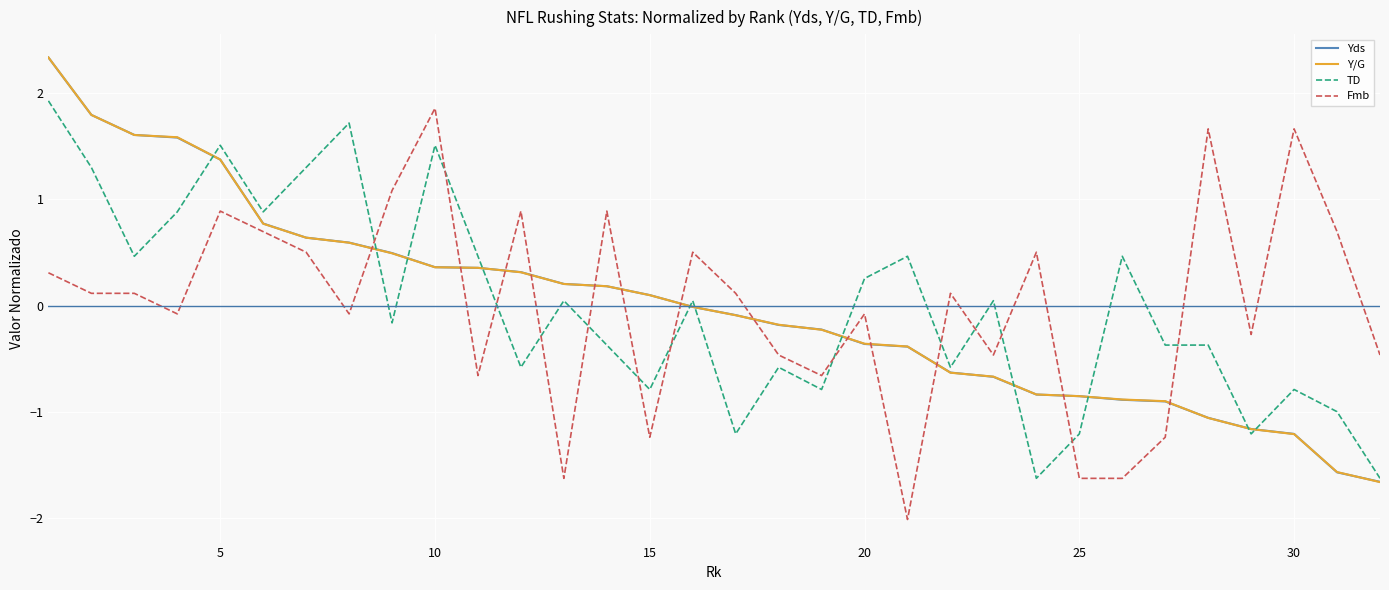

What is the smallest value displayed?

-2.0